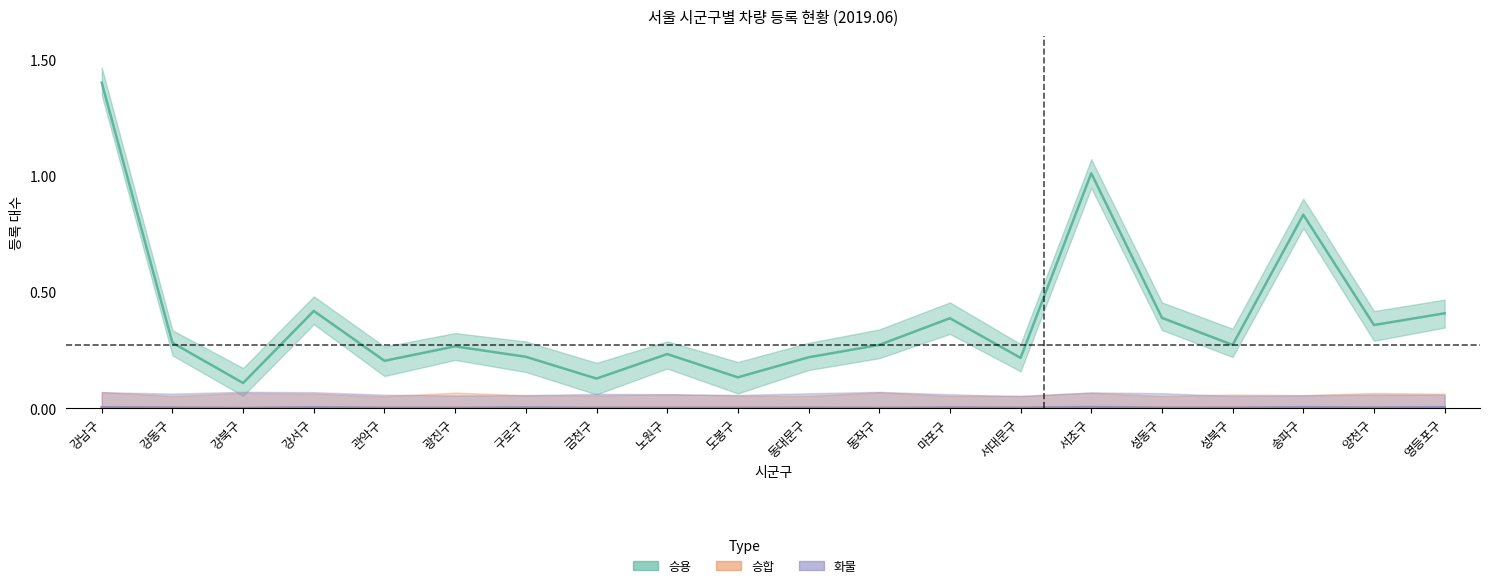

Reading left to right, extract all data points from this chart.

승용: 강남구=1.4	강동구=0.3	강북구=0.1	강서구=0.4	관악구=0.2	광진구=0.3	구로구=0.2	금천구=0.1	노원구=0.2	도봉구=0.1	동대문구=0.2	동작구=0.3	마포구=0.4	서대문구=0.2	서초구=1.0	성동구=0.4	성북구=0.3	송파구=0.8	양천구=0.4	영등포구=0.4
승합: 강남구=0.0	강동구=0.0	강북구=0.0	강서구=0.0	관악구=0.0	광진구=0.0	구로구=0.0	금천구=0.0	노원구=0.0	도봉구=0.0	동대문구=0.0	동작구=0.0	마포구=0.0	서대문구=0.0	서초구=0.0	성동구=0.0	성북구=0.0	송파구=0.0	양천구=0.0	영등포구=0.0
화물: 강남구=0.0	강동구=0.0	강북구=0.0	강서구=0.0	관악구=0.0	광진구=0.0	구로구=0.0	금천구=0.0	노원구=0.0	도봉구=0.0	동대문구=0.0	동작구=0.0	마포구=0.0	서대문구=0.0	서초구=0.0	성동구=0.0	성북구=0.0	송파구=0.0	양천구=0.0	영등포구=0.0